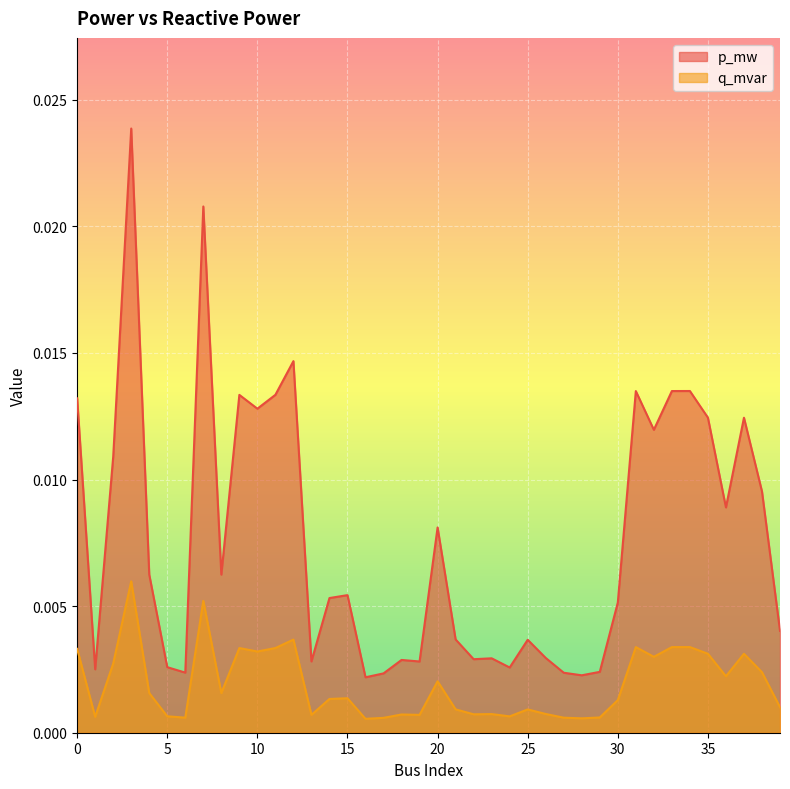

True or false: p_mw and q_mvar cross at least once.

False